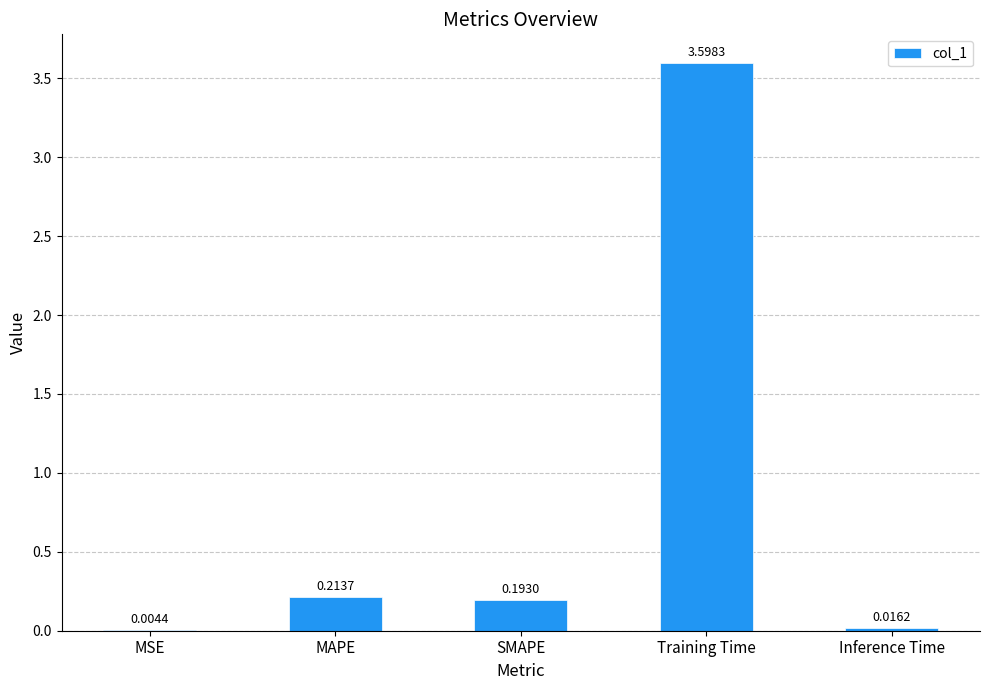

Between Inference Time and Training Time, which is larger?

Training Time